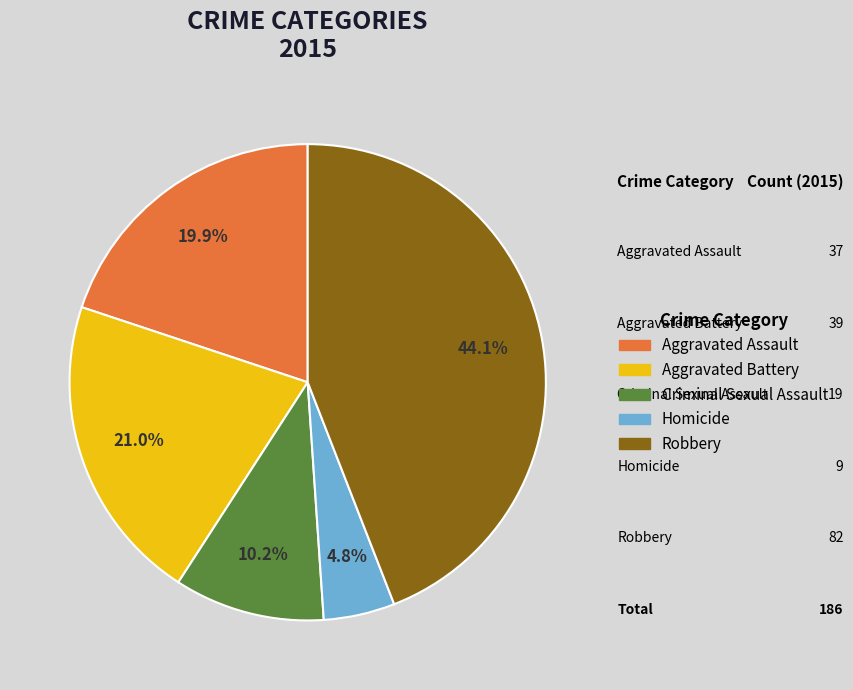

Combined, do Robbery and Aggravated Battery account for over 50%?

Yes